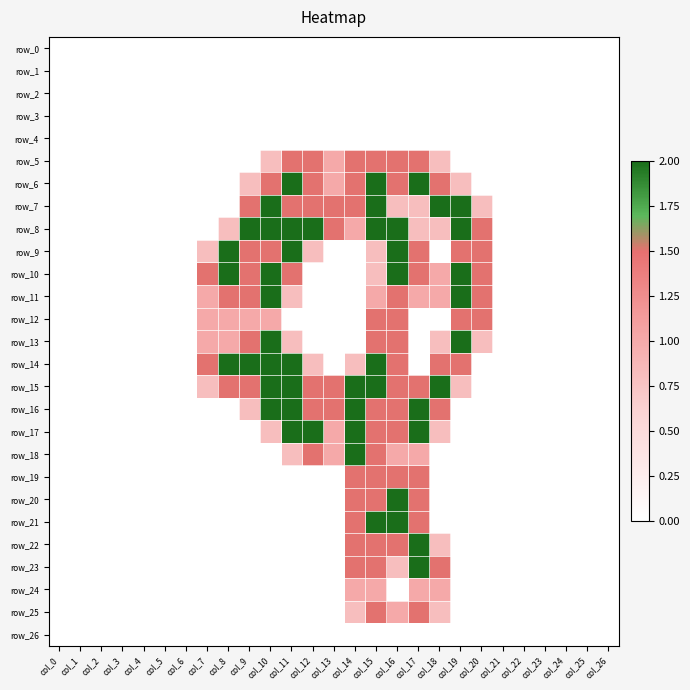

Reading left to right, what are all the values shown in this chart?

row_0: 0.0	0.0	0.0	0.0	0.0	0.0	0.0	0.0	0.0	0.0	0.0	0.0	0.0	0.0	0.0	0.0	0.0	0.0	0.0	0.0	0.0	0.0	0.0	0.0	0.0	0.0	0.0
row_1: 0.0	0.0	0.0	0.0	0.0	0.0	0.0	0.0	0.0	0.0	0.0	0.0	0.0	0.0	0.0	0.0	0.0	0.0	0.0	0.0	0.0	0.0	0.0	0.0	0.0	0.0	0.0
row_2: 0.0	0.0	0.0	0.0	0.0	0.0	0.0	0.0	0.0	0.0	0.0	0.0	0.0	0.0	0.0	0.0	0.0	0.0	0.0	0.0	0.0	0.0	0.0	0.0	0.0	0.0	0.0
row_3: 0.0	0.0	0.0	0.0	0.0	0.0	0.0	0.0	0.0	0.0	0.0	0.0	0.0	0.0	0.0	0.0	0.0	0.0	0.0	0.0	0.0	0.0	0.0	0.0	0.0	0.0	0.0
row_4: 0.0	0.0	0.0	0.0	0.0	0.0	0.0	0.0	0.0	0.0	0.0	0.0	0.0	0.0	0.0	0.0	0.0	0.0	0.0	0.0	0.0	0.0	0.0	0.0	0.0	0.0	0.0
row_5: 0.0	0.0	0.0	0.0	0.0	0.0	0.0	0.0	0.0	0.0	0.8	1.5	1.5	1.0	1.5	1.5	1.5	1.5	0.8	0.0	0.0	0.0	0.0	0.0	0.0	0.0	0.0
row_6: 0.0	0.0	0.0	0.0	0.0	0.0	0.0	0.0	0.0	0.8	1.5	2.0	1.5	1.0	1.5	2.0	1.5	2.0	1.5	0.8	0.0	0.0	0.0	0.0	0.0	0.0	0.0
row_7: 0.0	0.0	0.0	0.0	0.0	0.0	0.0	0.0	0.0	1.5	2.0	1.5	1.5	1.5	1.5	2.0	0.8	0.8	2.0	2.0	0.8	0.0	0.0	0.0	0.0	0.0	0.0
row_8: 0.0	0.0	0.0	0.0	0.0	0.0	0.0	0.0	0.8	2.0	2.0	2.0	2.0	1.5	1.0	2.0	2.0	0.8	0.8	2.0	1.5	0.0	0.0	0.0	0.0	0.0	0.0
row_9: 0.0	0.0	0.0	0.0	0.0	0.0	0.0	0.8	2.0	1.5	1.5	2.0	0.8	0.0	0.0	0.8	2.0	1.5	0.0	1.5	1.5	0.0	0.0	0.0	0.0	0.0	0.0
row_10: 0.0	0.0	0.0	0.0	0.0	0.0	0.0	1.5	2.0	1.5	2.0	1.5	0.0	0.0	0.0	0.8	2.0	1.5	1.0	2.0	1.5	0.0	0.0	0.0	0.0	0.0	0.0
row_11: 0.0	0.0	0.0	0.0	0.0	0.0	0.0	1.0	1.5	1.5	2.0	0.8	0.0	0.0	0.0	1.0	1.5	1.0	1.0	2.0	1.5	0.0	0.0	0.0	0.0	0.0	0.0
row_12: 0.0	0.0	0.0	0.0	0.0	0.0	0.0	1.0	1.0	1.0	1.0	0.0	0.0	0.0	0.0	1.5	1.5	0.0	0.0	1.5	1.5	0.0	0.0	0.0	0.0	0.0	0.0
row_13: 0.0	0.0	0.0	0.0	0.0	0.0	0.0	1.0	1.0	1.5	2.0	0.8	0.0	0.0	0.0	1.5	1.5	0.0	0.8	2.0	0.8	0.0	0.0	0.0	0.0	0.0	0.0
row_14: 0.0	0.0	0.0	0.0	0.0	0.0	0.0	1.5	2.0	2.0	2.0	2.0	0.8	0.0	0.8	2.0	1.5	0.0	1.5	1.5	0.0	0.0	0.0	0.0	0.0	0.0	0.0
row_15: 0.0	0.0	0.0	0.0	0.0	0.0	0.0	0.8	1.5	1.5	2.0	2.0	1.5	1.5	2.0	2.0	1.5	1.5	2.0	0.8	0.0	0.0	0.0	0.0	0.0	0.0	0.0
row_16: 0.0	0.0	0.0	0.0	0.0	0.0	0.0	0.0	0.0	0.8	2.0	2.0	1.5	1.5	2.0	1.5	1.5	2.0	1.5	0.0	0.0	0.0	0.0	0.0	0.0	0.0	0.0
row_17: 0.0	0.0	0.0	0.0	0.0	0.0	0.0	0.0	0.0	0.0	0.8	2.0	2.0	1.0	2.0	1.5	1.5	2.0	0.8	0.0	0.0	0.0	0.0	0.0	0.0	0.0	0.0
row_18: 0.0	0.0	0.0	0.0	0.0	0.0	0.0	0.0	0.0	0.0	0.0	0.8	1.5	1.0	2.0	1.5	1.0	1.0	0.0	0.0	0.0	0.0	0.0	0.0	0.0	0.0	0.0
row_19: 0.0	0.0	0.0	0.0	0.0	0.0	0.0	0.0	0.0	0.0	0.0	0.0	0.0	0.0	1.5	1.5	1.5	1.5	0.0	0.0	0.0	0.0	0.0	0.0	0.0	0.0	0.0
row_20: 0.0	0.0	0.0	0.0	0.0	0.0	0.0	0.0	0.0	0.0	0.0	0.0	0.0	0.0	1.5	1.5	2.0	1.5	0.0	0.0	0.0	0.0	0.0	0.0	0.0	0.0	0.0
row_21: 0.0	0.0	0.0	0.0	0.0	0.0	0.0	0.0	0.0	0.0	0.0	0.0	0.0	0.0	1.5	2.0	2.0	1.5	0.0	0.0	0.0	0.0	0.0	0.0	0.0	0.0	0.0
row_22: 0.0	0.0	0.0	0.0	0.0	0.0	0.0	0.0	0.0	0.0	0.0	0.0	0.0	0.0	1.5	1.5	1.5	2.0	0.8	0.0	0.0	0.0	0.0	0.0	0.0	0.0	0.0
row_23: 0.0	0.0	0.0	0.0	0.0	0.0	0.0	0.0	0.0	0.0	0.0	0.0	0.0	0.0	1.5	1.5	0.8	2.0	1.5	0.0	0.0	0.0	0.0	0.0	0.0	0.0	0.0
row_24: 0.0	0.0	0.0	0.0	0.0	0.0	0.0	0.0	0.0	0.0	0.0	0.0	0.0	0.0	1.0	1.0	0.0	1.0	1.0	0.0	0.0	0.0	0.0	0.0	0.0	0.0	0.0
row_25: 0.0	0.0	0.0	0.0	0.0	0.0	0.0	0.0	0.0	0.0	0.0	0.0	0.0	0.0	0.8	1.5	1.0	1.5	0.8	0.0	0.0	0.0	0.0	0.0	0.0	0.0	0.0
row_26: 0.0	0.0	0.0	0.0	0.0	0.0	0.0	0.0	0.0	0.0	0.0	0.0	0.0	0.0	0.0	0.0	0.0	0.0	0.0	0.0	0.0	0.0	0.0	0.0	0.0	0.0	0.0